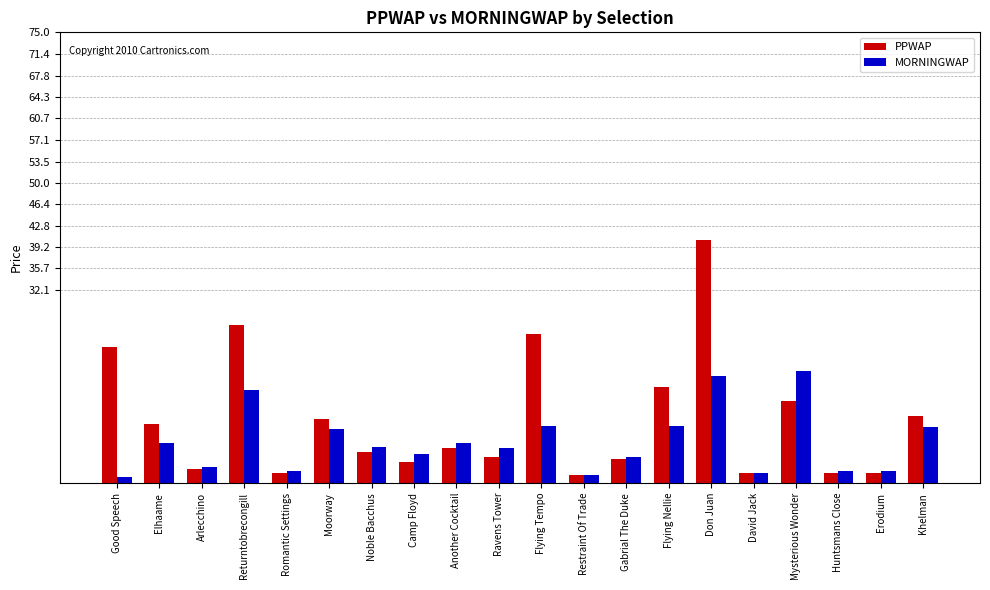

At how many categories does at least one series exceed 30?

1